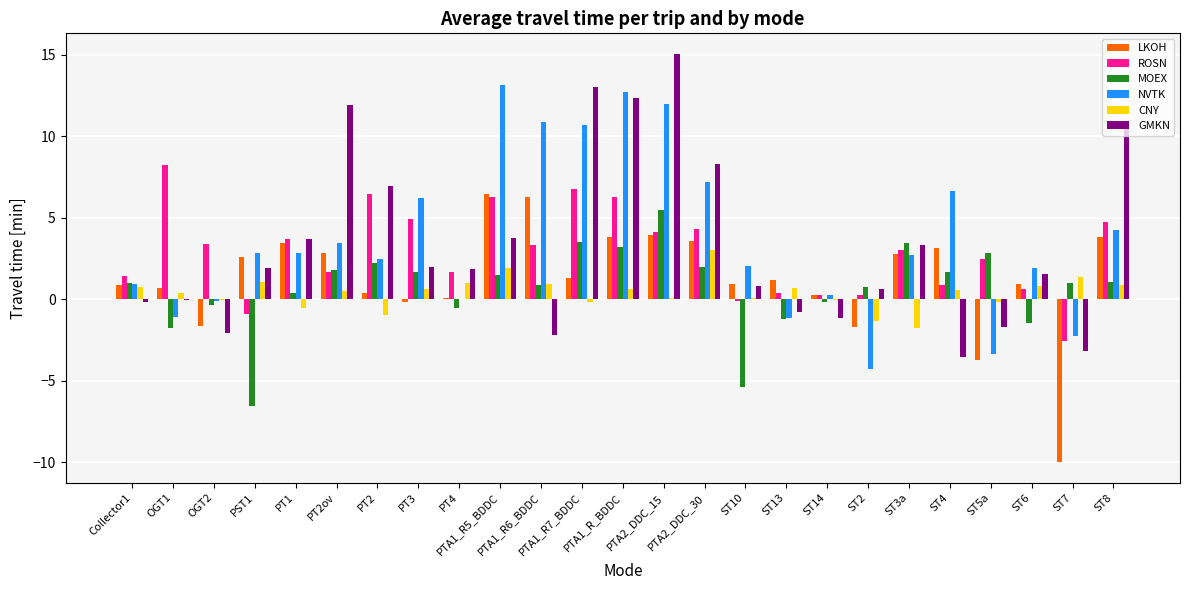

How many groups of bars are there?

25